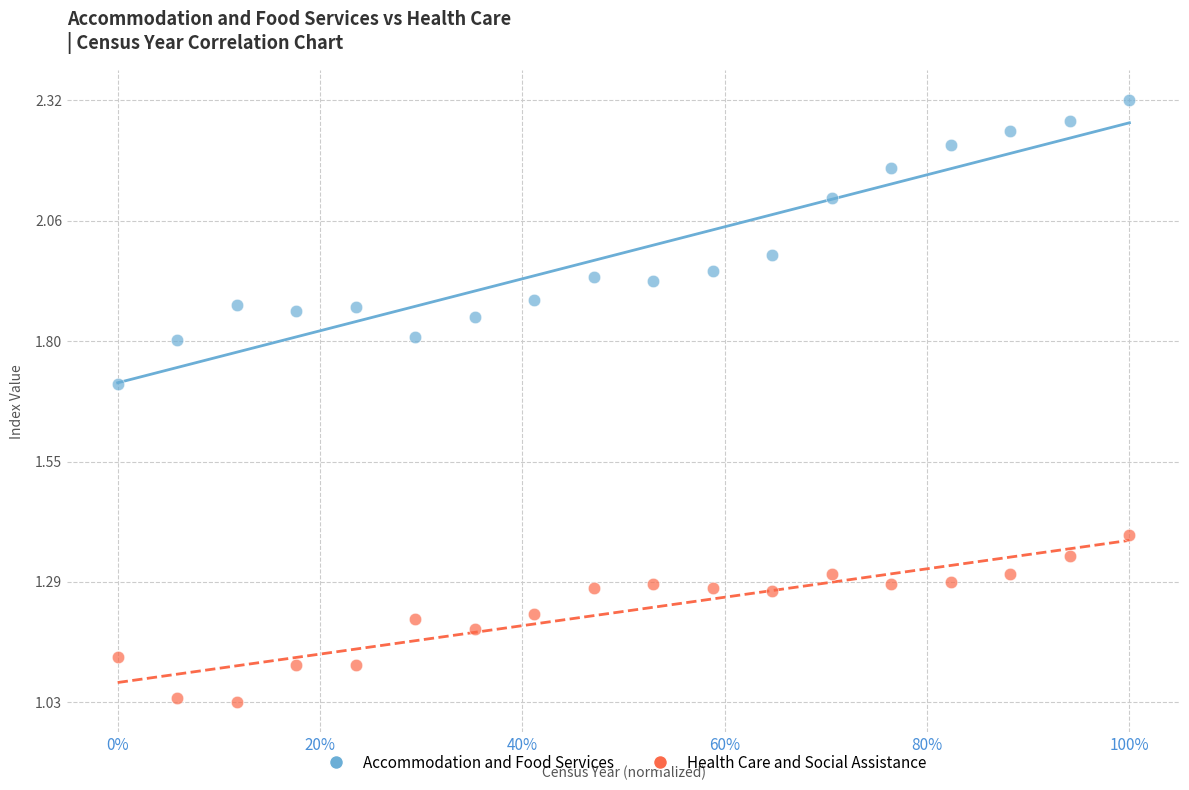

Which series contains the lowest Y value?

Health Care and Social Assistance